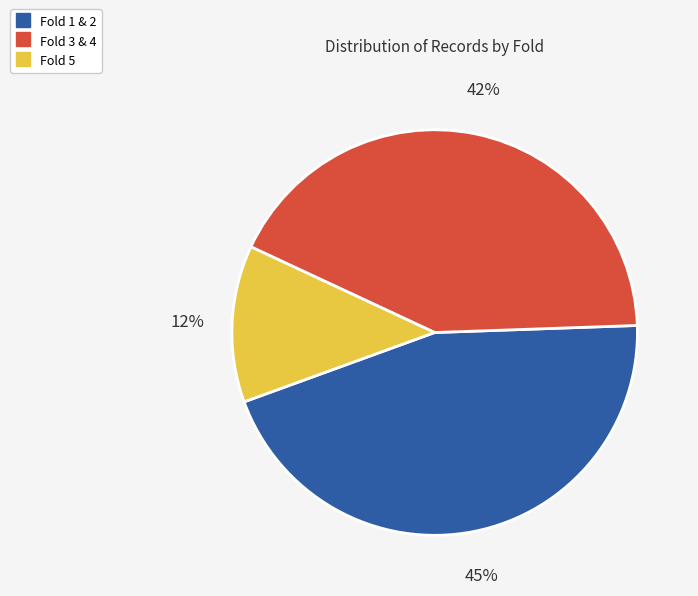

To the nearest percent, what is the average slice percentage?

33%